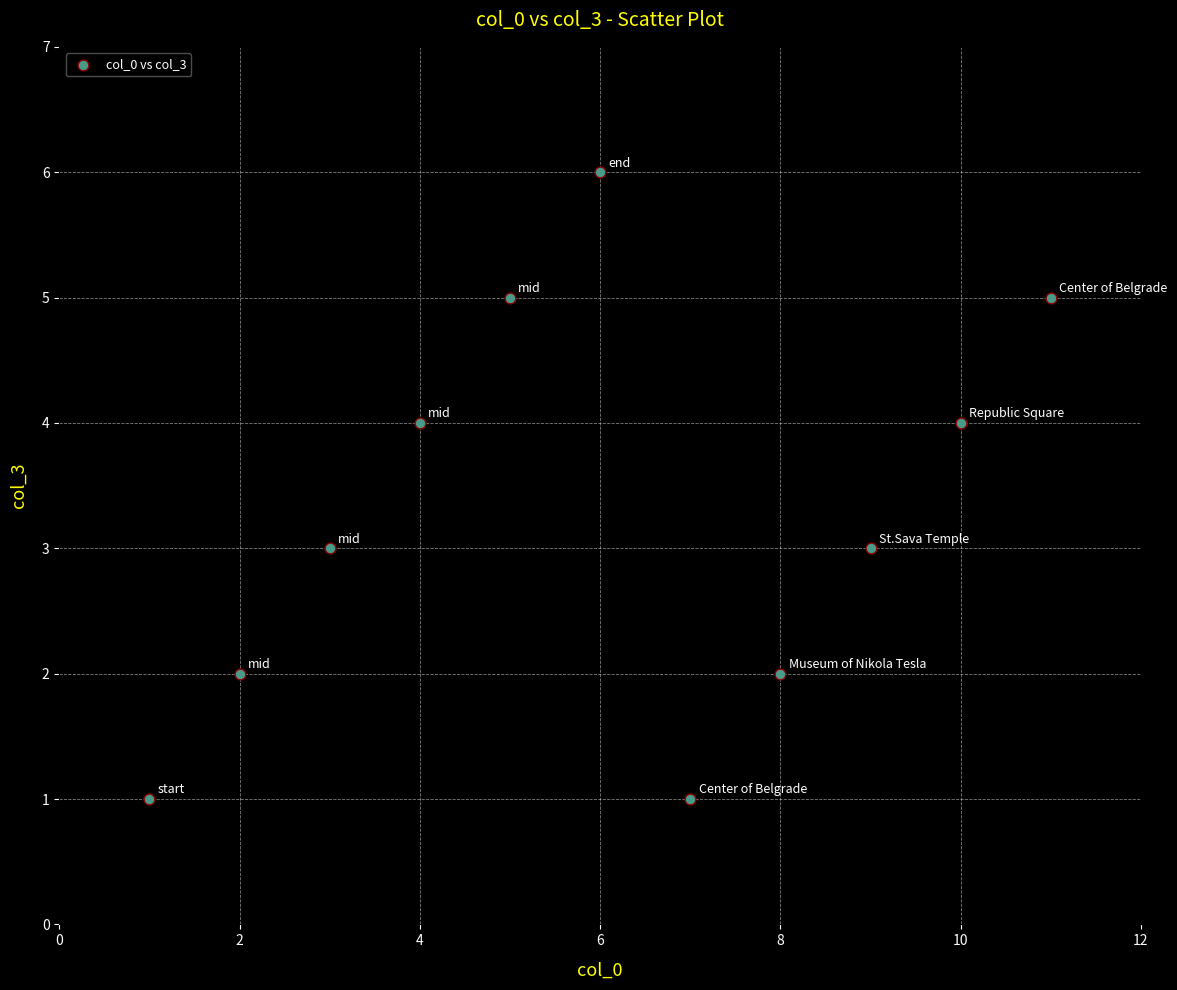

What is the range of X values (max minus min)?

10